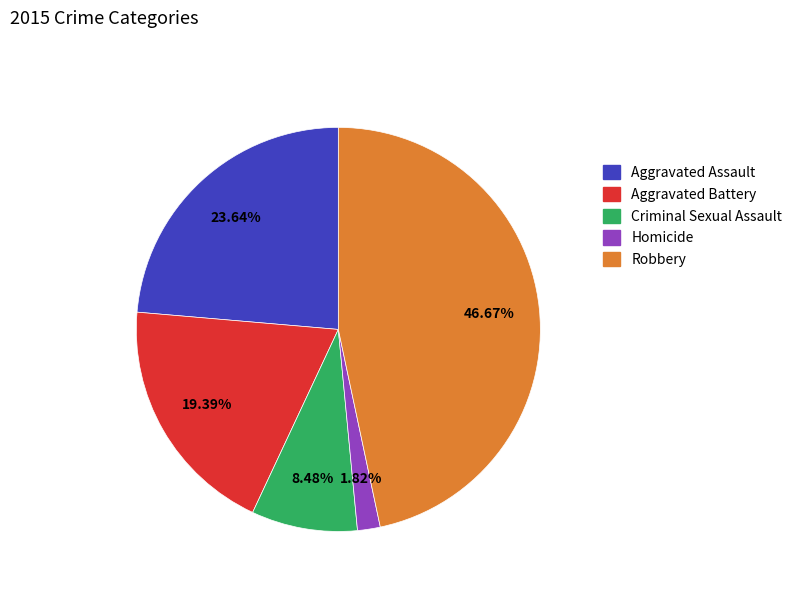

How many slices are in this pie chart?

5